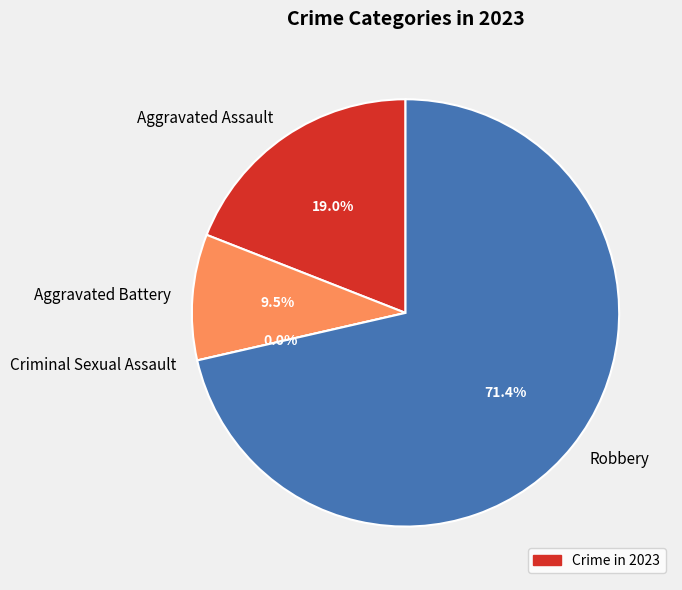

Is there any slice that represents more than half of the pie?

Yes